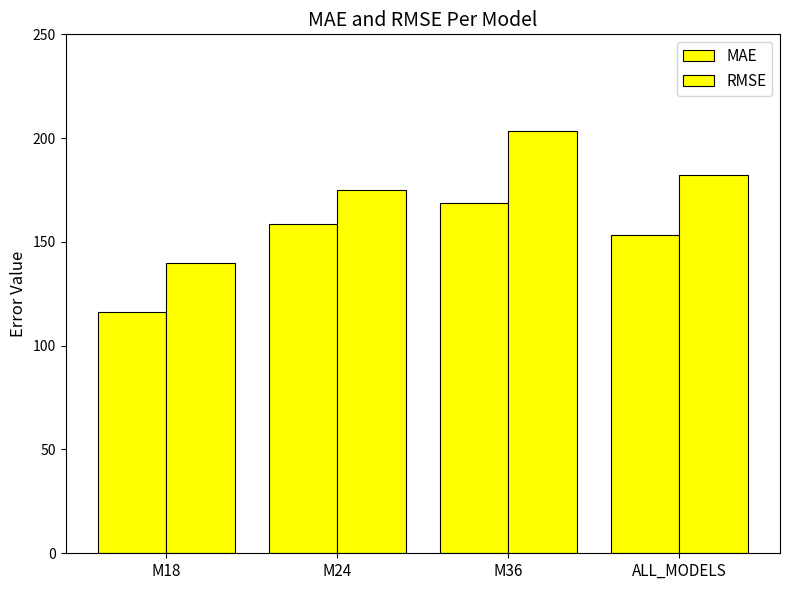

Count the number of categories in the chart.

4